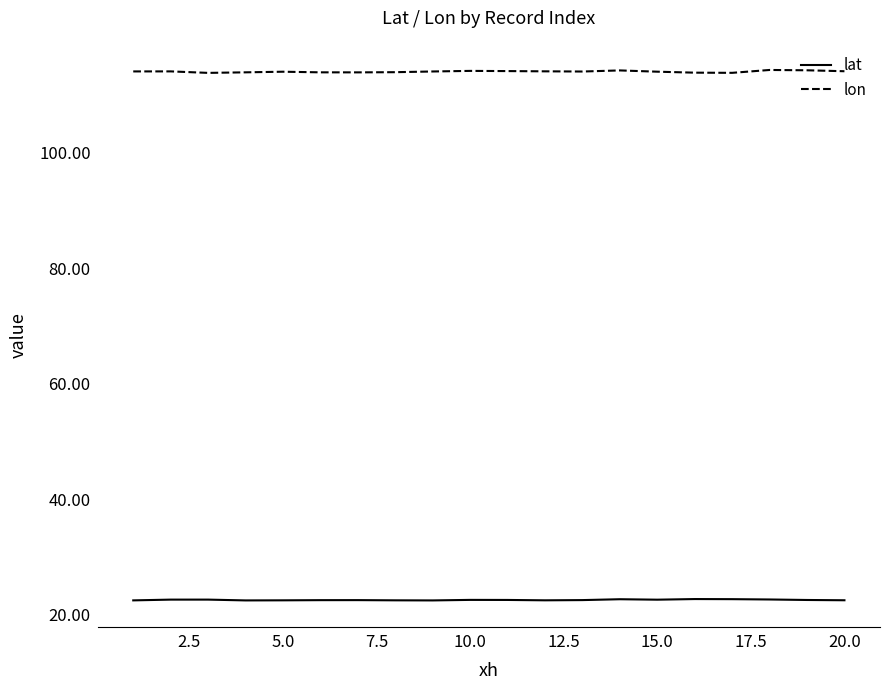

True or false: lat and lon cross at least once.

False